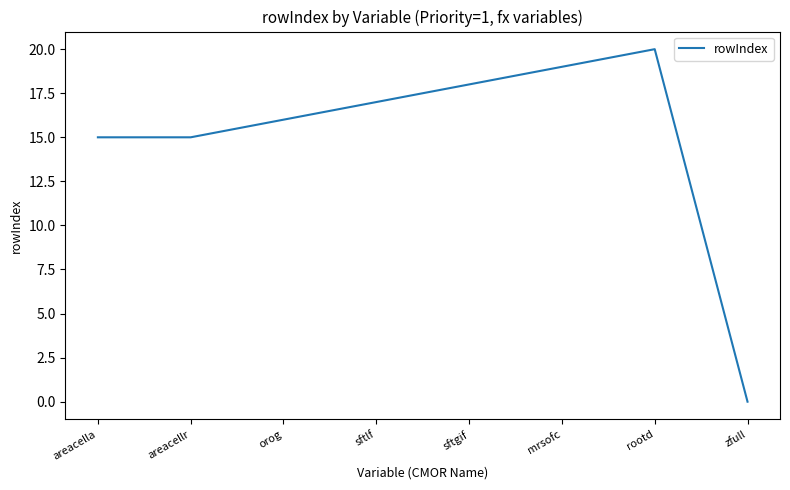

Reading left to right, extract all data points from this chart.

areacella=15	areacellr=15	orog=16	sftlf=17	sftgif=18	mrsofc=19	rootd=20	zfull=0